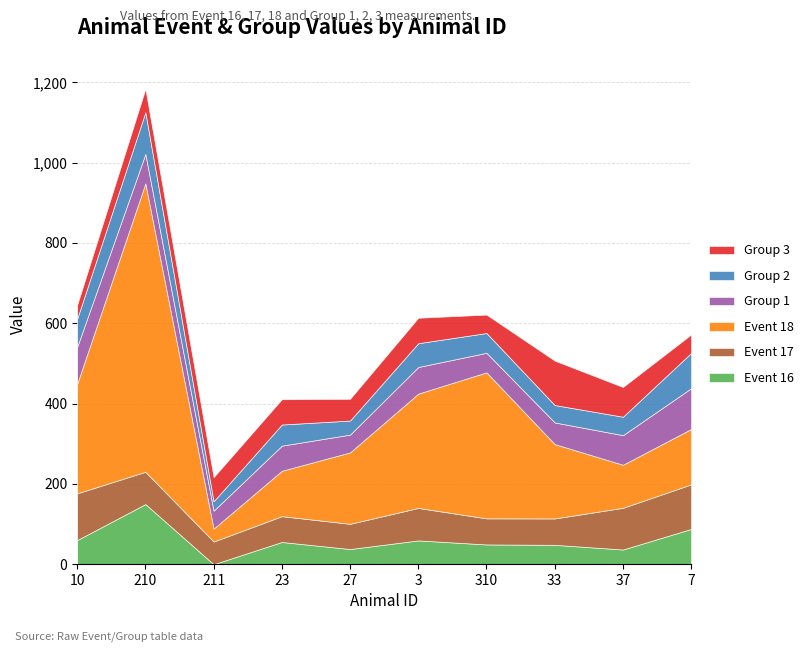

What is the maximum value for Event 16?

149.8